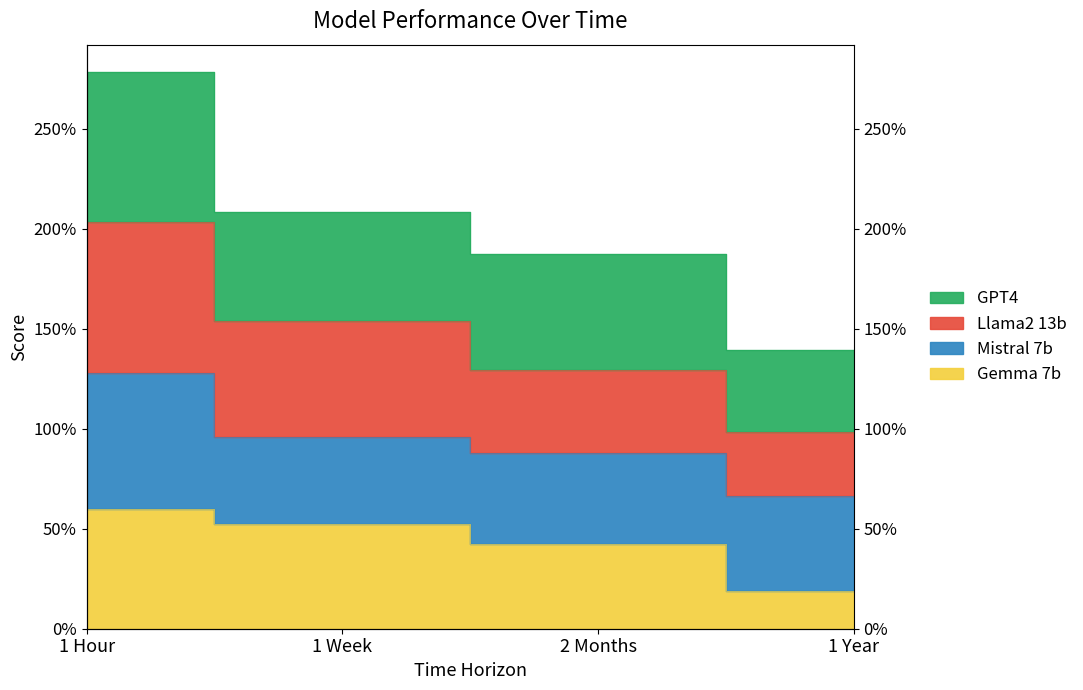

True or false: Llama2 13b and Gemma 7b intersect in this chart.

False